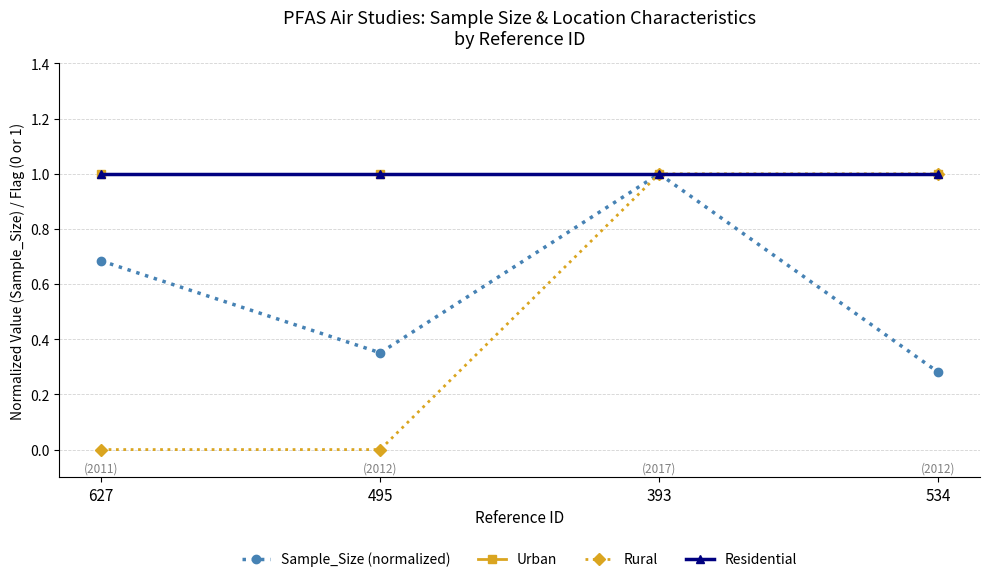

Reading left to right, transcribe all the data shown in this chart.

Sample_Size (normalized): 0.7	0.4	1.0	0.3
Urban: 1.0	1.0	1.0	1.0
Rural: 0.0	0.0	1.0	1.0
Residential: 1.0	1.0	1.0	1.0